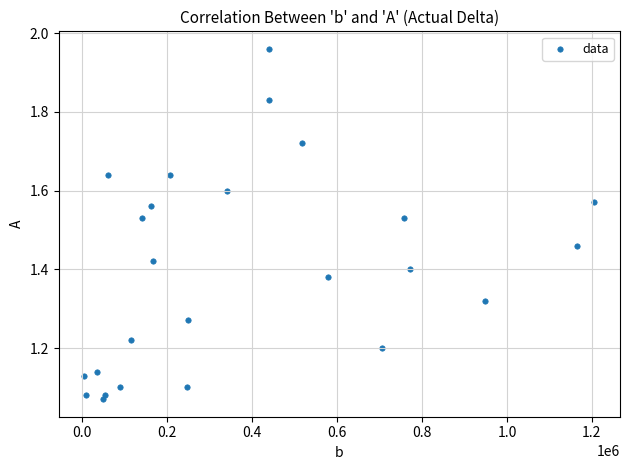

What is the range of Y values (max minus min)?

0.9